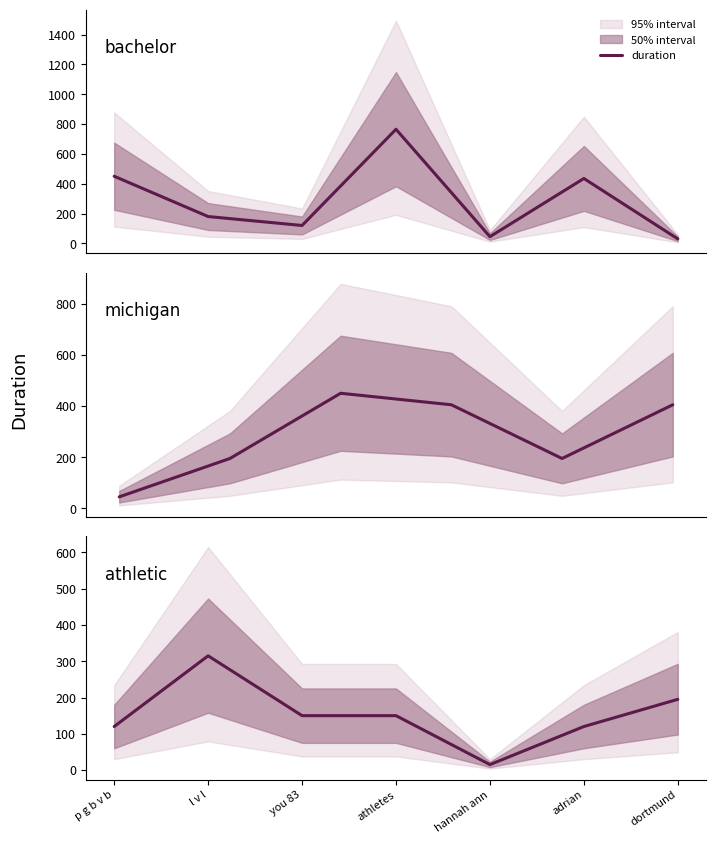

Which has a higher value, p g b v b or hannah ann?

p g b v b